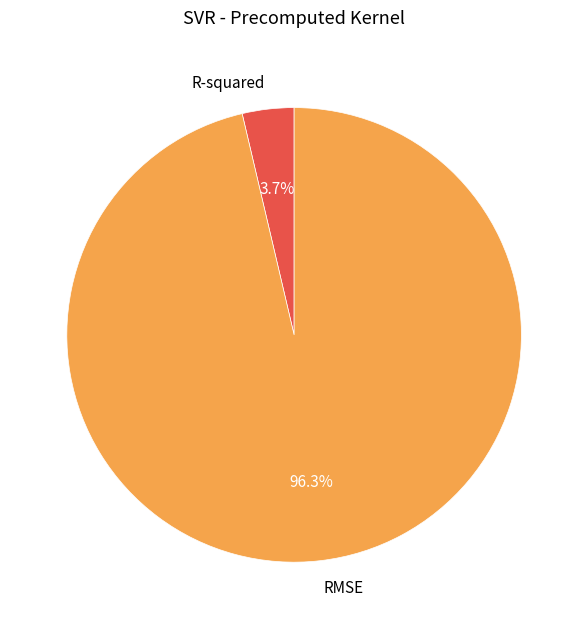

Rank the categories by value from highest to lowest.

RMSE, R-squared